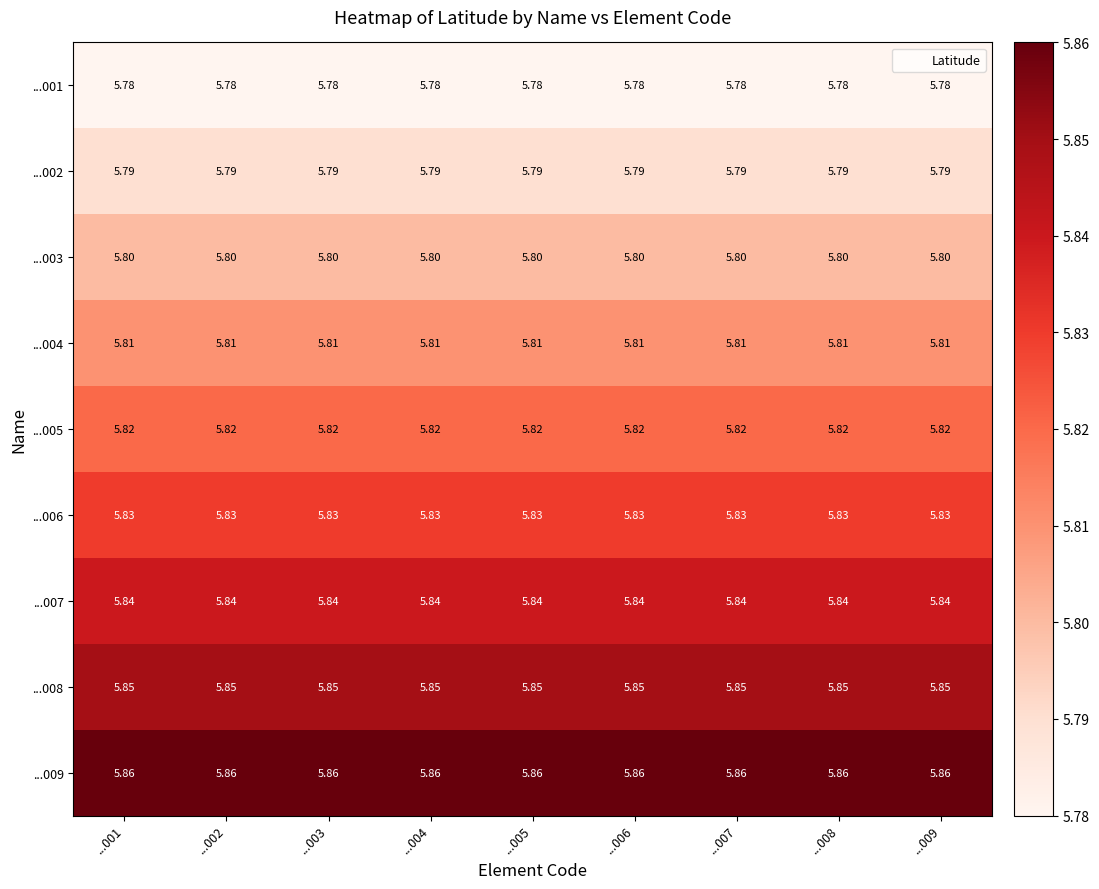

Reading left to right, what are all the values shown in this chart?

...001: ...001=5.8	...002=5.8	...003=5.8	...004=5.8	...005=5.8	...006=5.8	...007=5.8	...008=5.8	...009=5.8
...002: ...001=5.8	...002=5.8	...003=5.8	...004=5.8	...005=5.8	...006=5.8	...007=5.8	...008=5.8	...009=5.8
...003: ...001=5.8	...002=5.8	...003=5.8	...004=5.8	...005=5.8	...006=5.8	...007=5.8	...008=5.8	...009=5.8
...004: ...001=5.8	...002=5.8	...003=5.8	...004=5.8	...005=5.8	...006=5.8	...007=5.8	...008=5.8	...009=5.8
...005: ...001=5.8	...002=5.8	...003=5.8	...004=5.8	...005=5.8	...006=5.8	...007=5.8	...008=5.8	...009=5.8
...006: ...001=5.8	...002=5.8	...003=5.8	...004=5.8	...005=5.8	...006=5.8	...007=5.8	...008=5.8	...009=5.8
...007: ...001=5.8	...002=5.8	...003=5.8	...004=5.8	...005=5.8	...006=5.8	...007=5.8	...008=5.8	...009=5.8
...008: ...001=5.8	...002=5.8	...003=5.8	...004=5.8	...005=5.8	...006=5.8	...007=5.8	...008=5.8	...009=5.8
...009: ...001=5.9	...002=5.9	...003=5.9	...004=5.9	...005=5.9	...006=5.9	...007=5.9	...008=5.9	...009=5.9